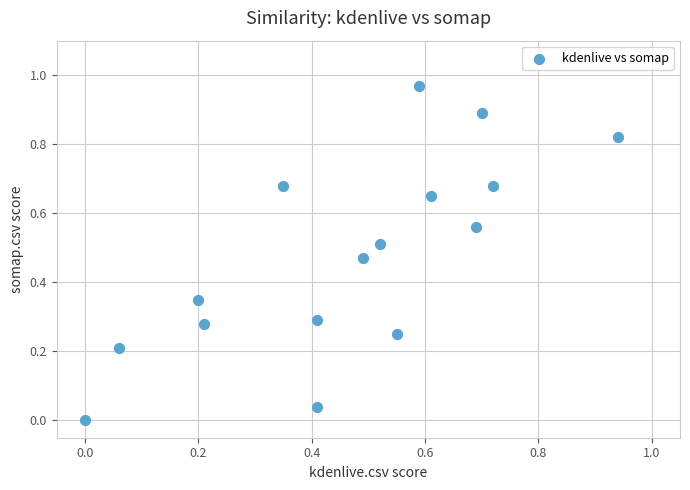

What is the range of X values (max minus min)?

0.9